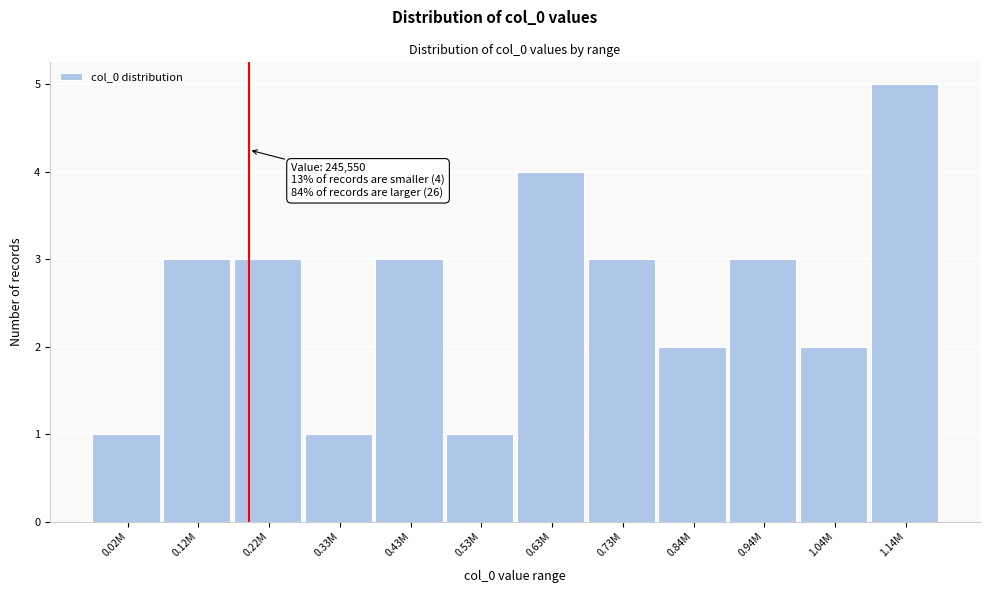

Reading right to left, list all the values displayed in this chart.

5	2	3	2	3	4	1	3	1	3	3	1